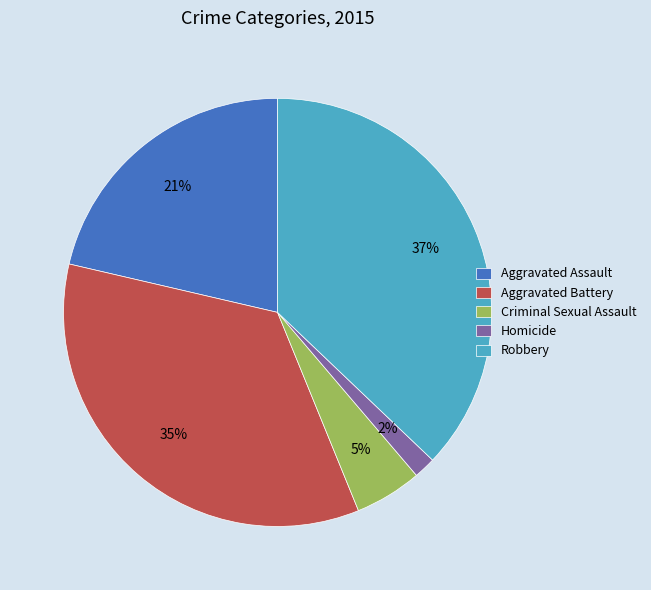

To the nearest percent, what is the combined percentage of Aggravated Assault and Criminal Sexual Assault?

26%